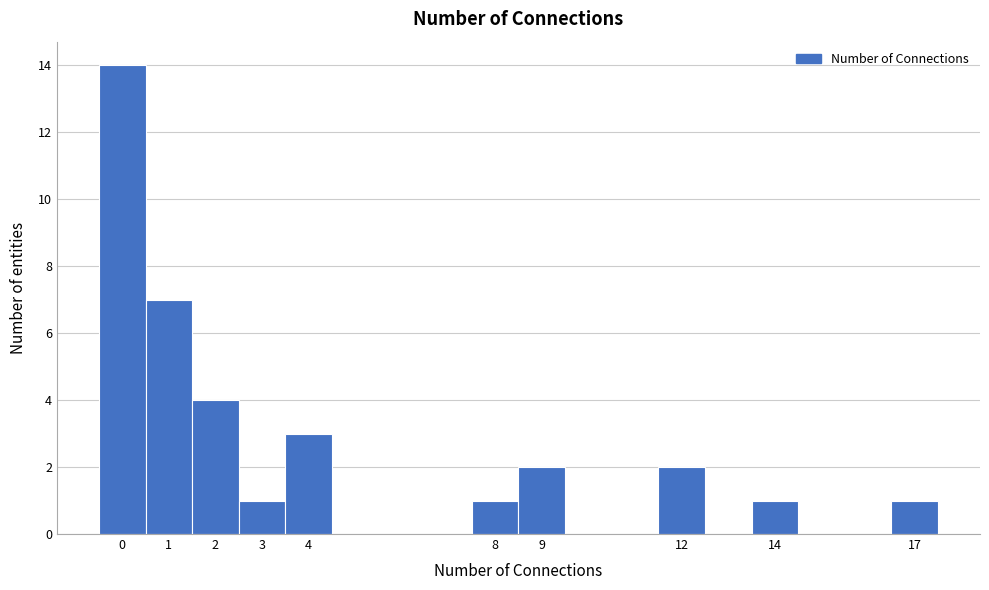

Reading left to right, transcribe this chart: for each bar, give the range it covers on the x-axis and its height. The values are not printed on the chart, so give them approximately, as read against the axis.

-0.5 to 0.5: 14
0.5 to 1.5: 7
1.5 to 2.5: 4
2.5 to 3.5: 1
3.5 to 4.5: 3
4.5 to 5.5: 0
5.5 to 6.5: 0
6.5 to 7.5: 0
7.5 to 8.5: 1
8.5 to 9.5: 2
9.5 to 10.5: 0
10.5 to 11.5: 0
11.5 to 12.5: 2
12.5 to 13.5: 0
13.5 to 14.5: 1
14.5 to 15.5: 0
15.5 to 16.5: 0
16.5 to 17.5: 1